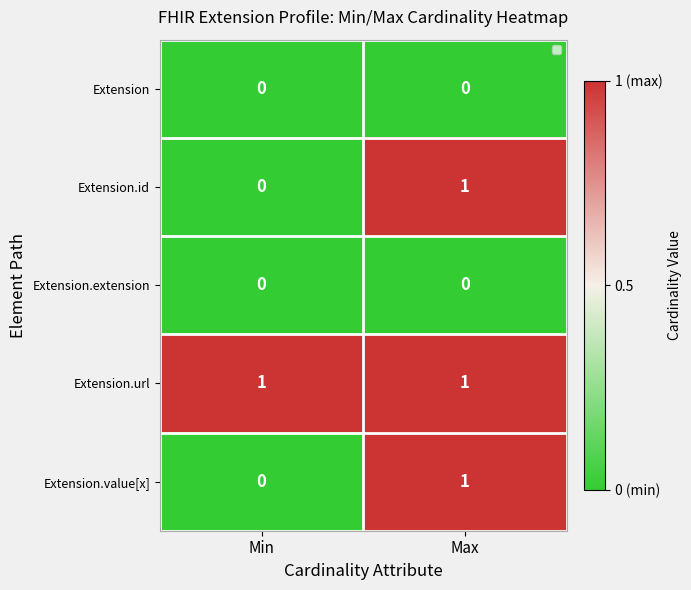

The value of Extension at Min is 0. True or false?

True